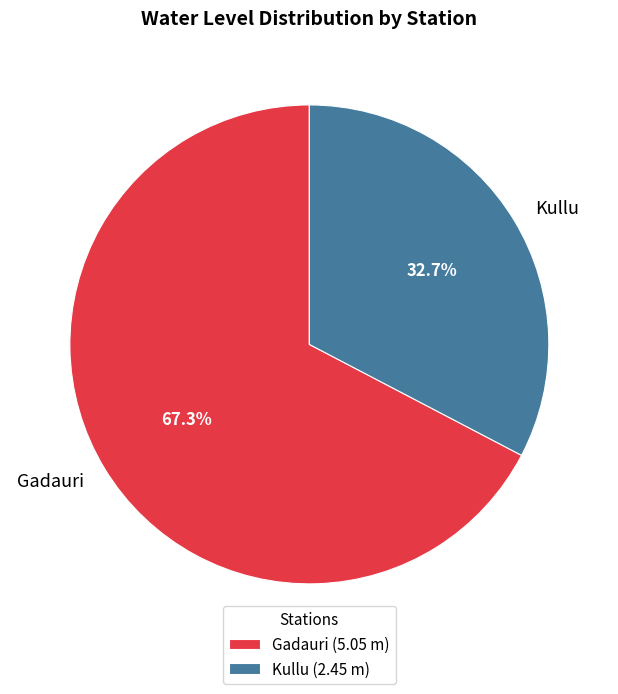

Between Kullu and Gadauri, which is larger?

Gadauri